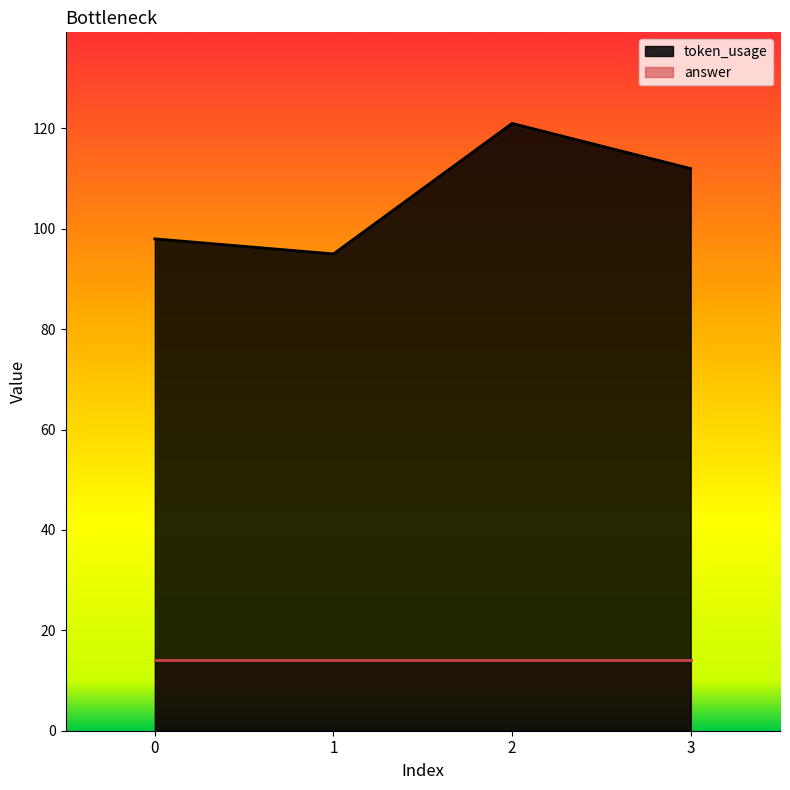

Does the chart display data point markers on the line(s)?

No